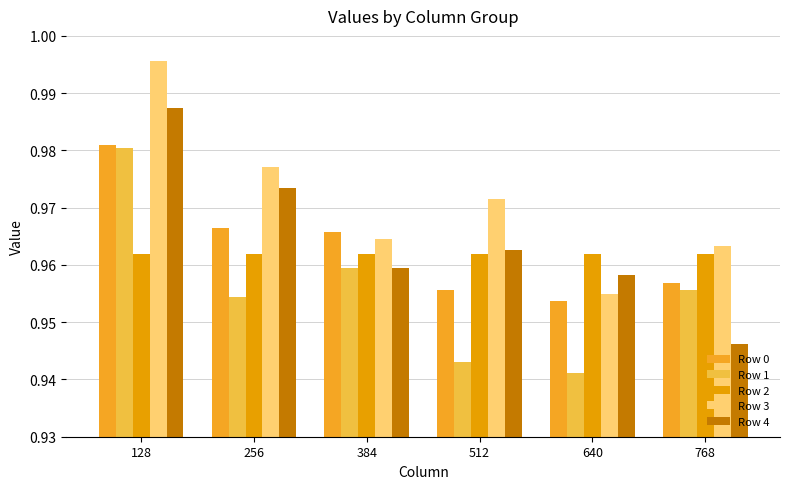

Count the number of data series in this chart.

5